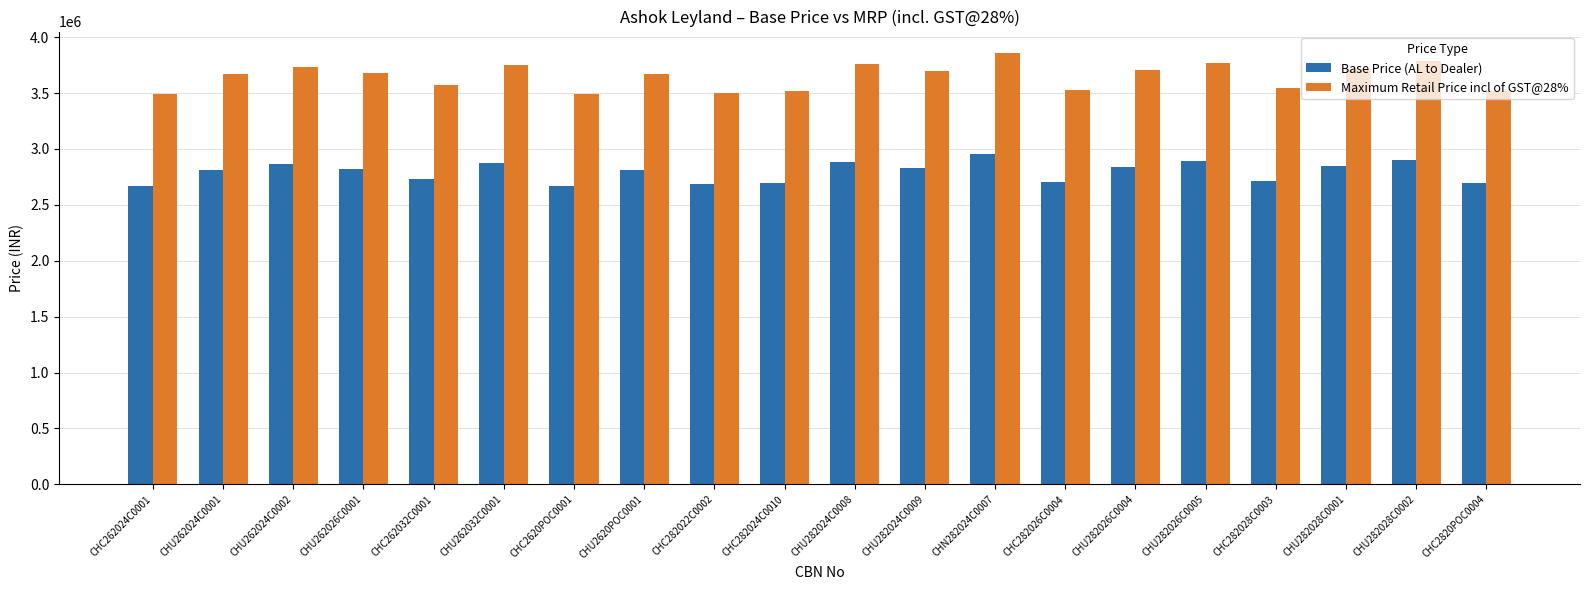

How many groups of bars are there?

20